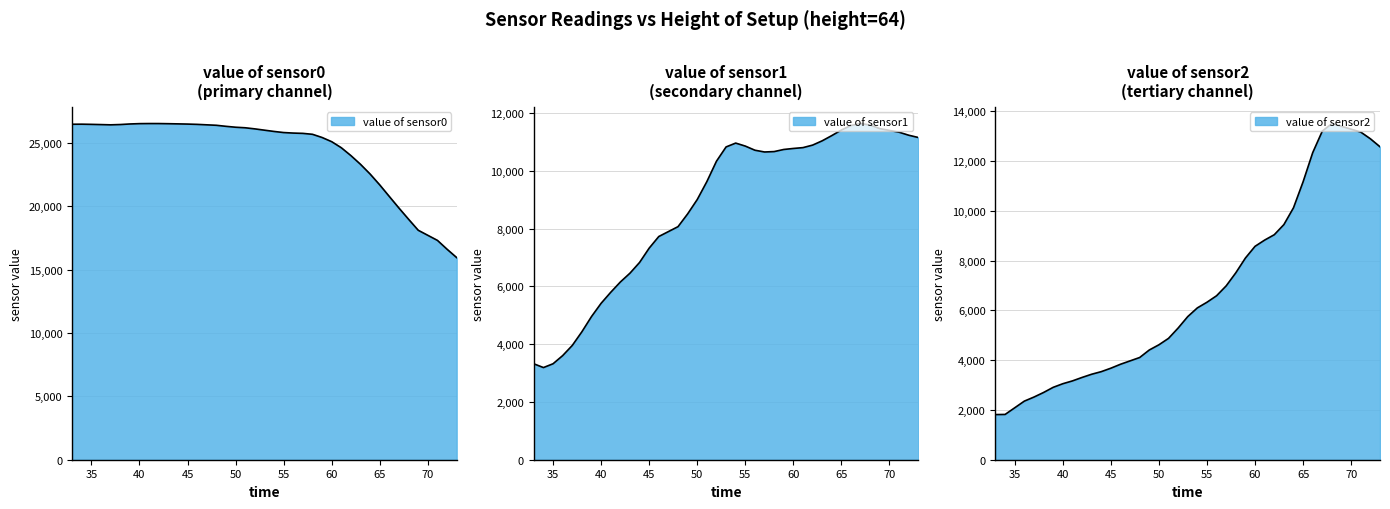

Where does the value of sensor0 series first go above 25991?

33